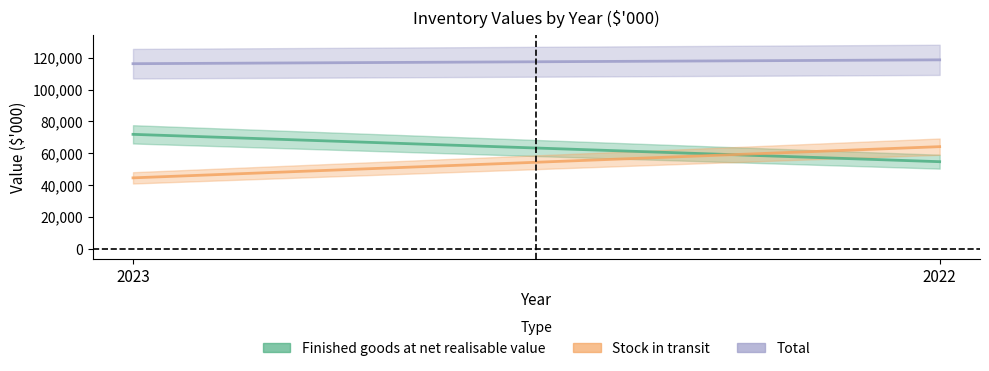

Count the Finished goods at net realisable value values in the range 54607 to 71812.

2